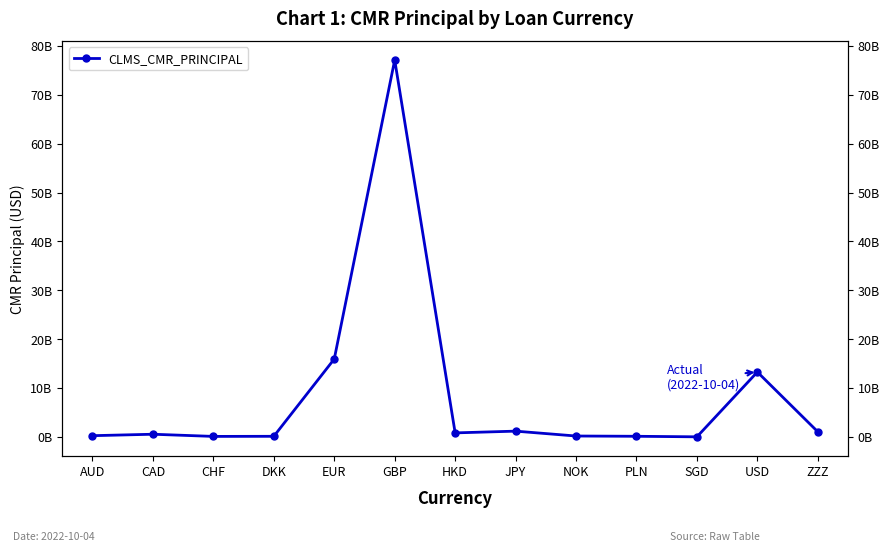

What is the difference between the maximum and second lowest values?

77041846541.5